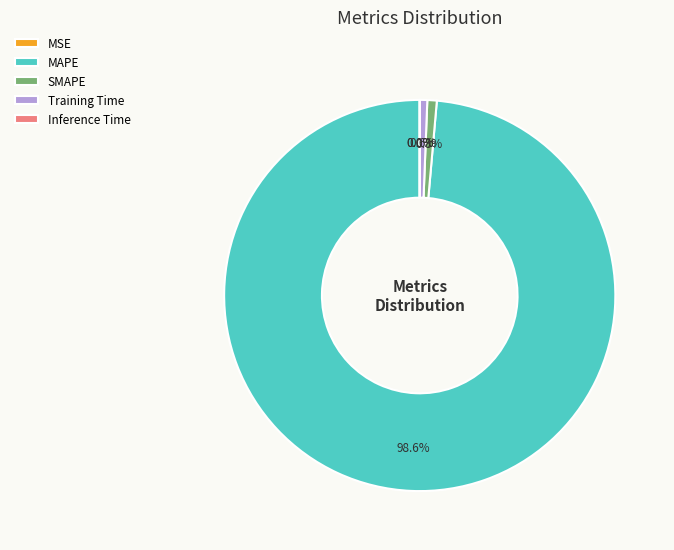

To the nearest percent, what percentage of the pie is Training Time?

1%